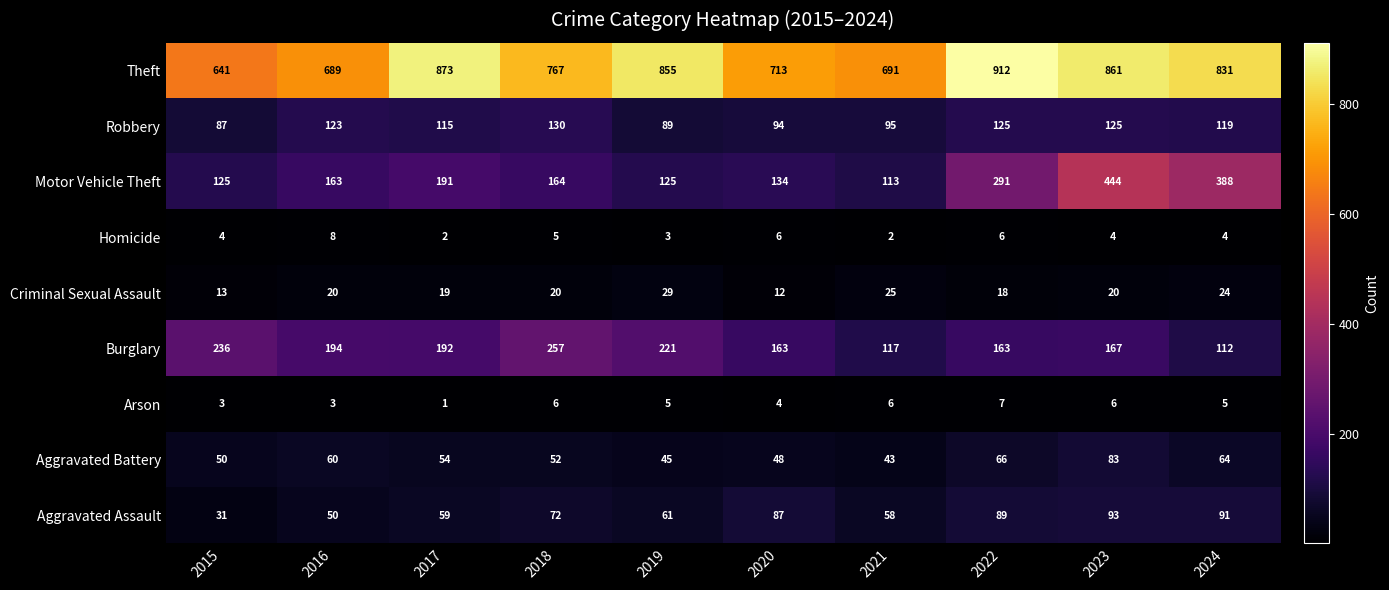

Where is Burglary nearest to the value 184?

2017